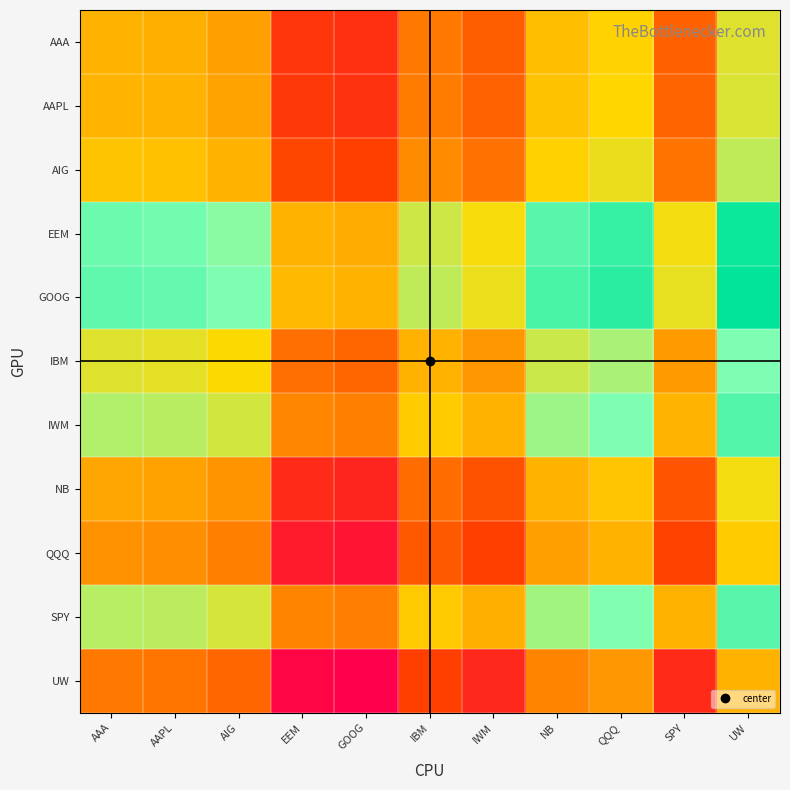

Count the number of data series in this chart.

11